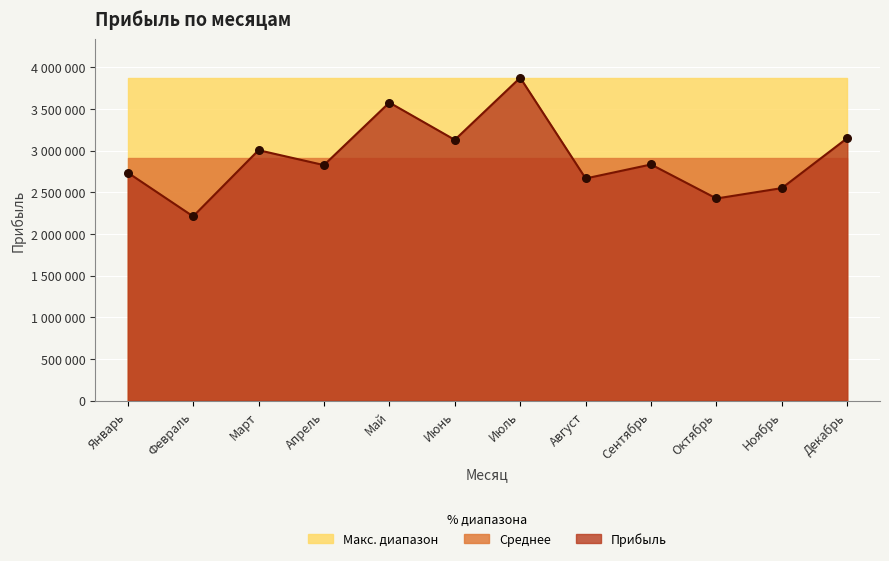

Between Февраль and Сентябрь, which is larger?

Сентябрь